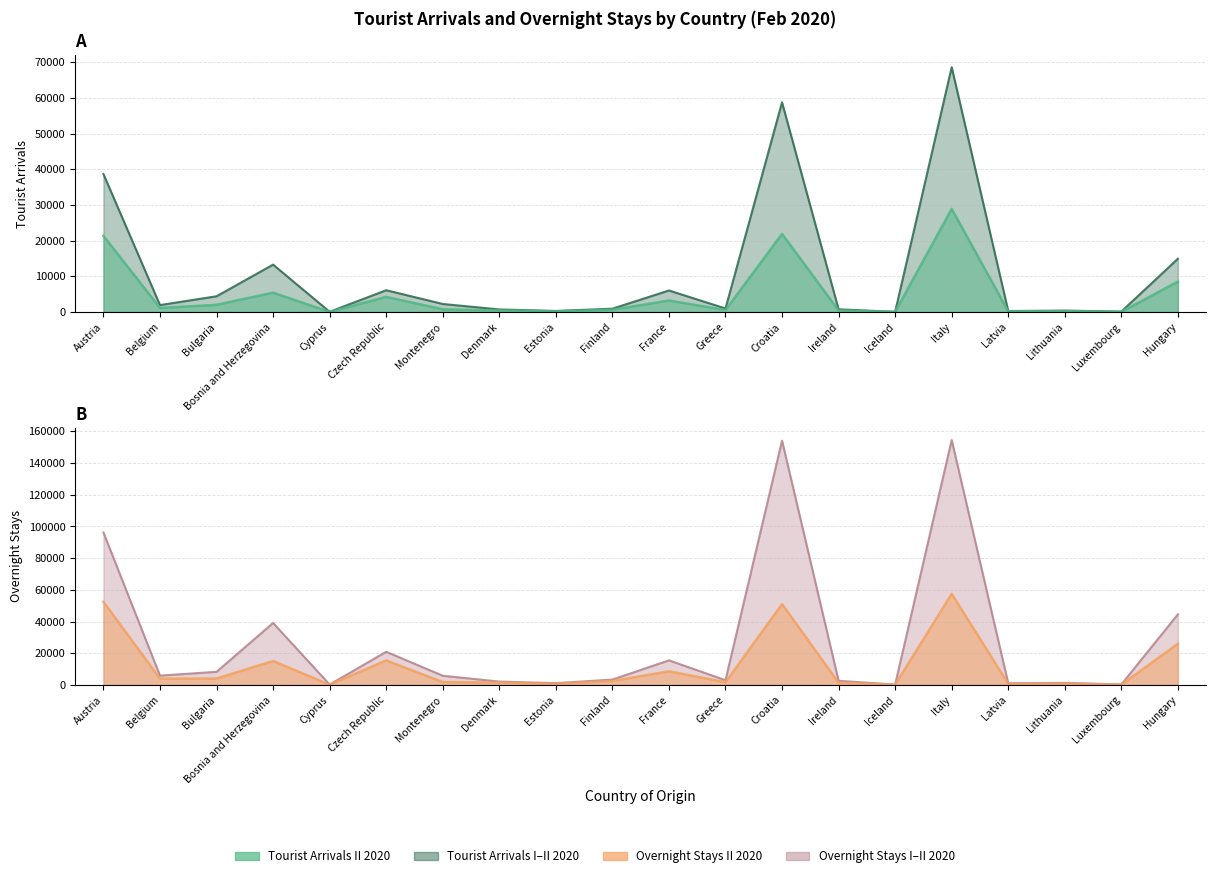

At which label does Tourist Arrivals II 2020 reach its minimum?

Cyprus